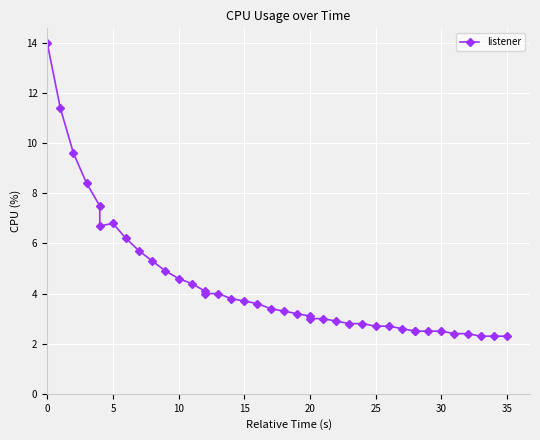

What is the label of the 31st point from the right?

9